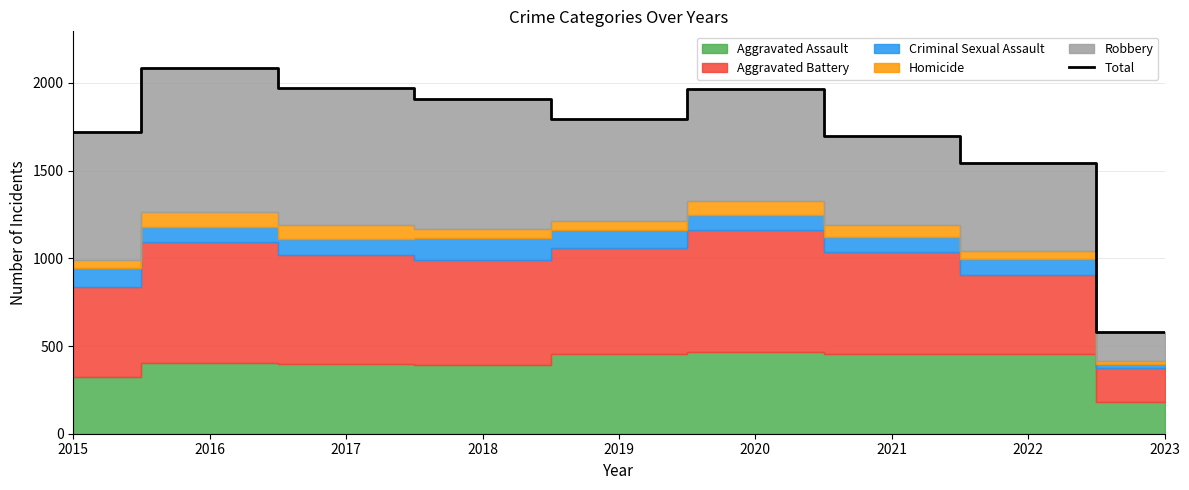

Which category has the highest value across all series?

2016